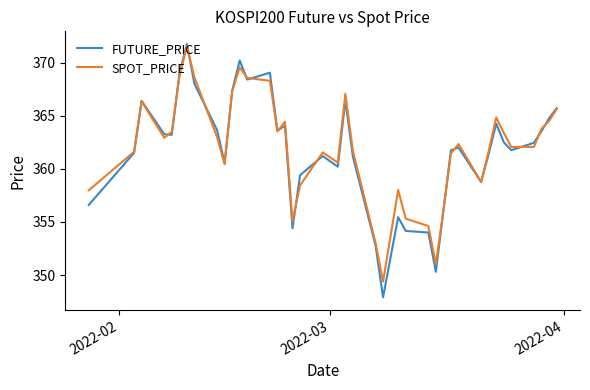

What is the average value of the FUTURE_PRICE series?

361.7